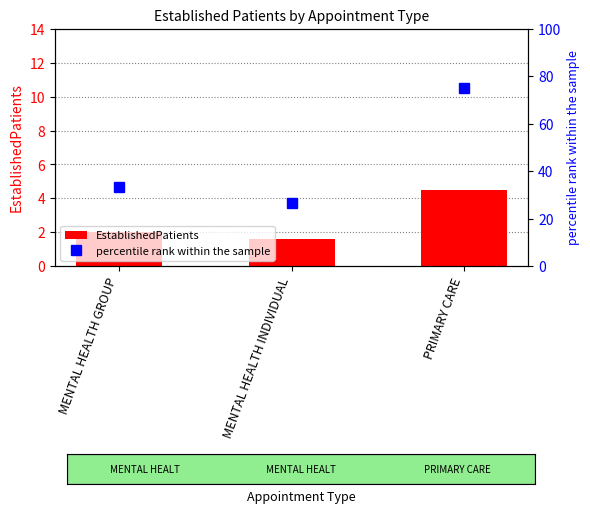

Is the value of percentile rank within the sample at PRIMARY CARE greater than the value of EstablishedPatients at MENTAL HEALTH INDIVIDUAL?

Yes